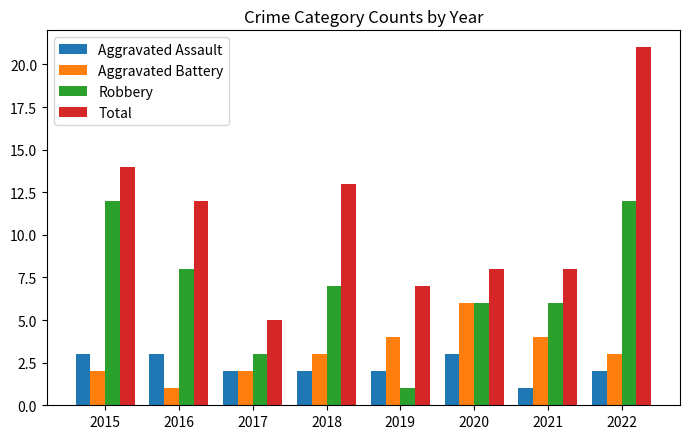

What is the difference between the Total values at 2015 and 2022?

7